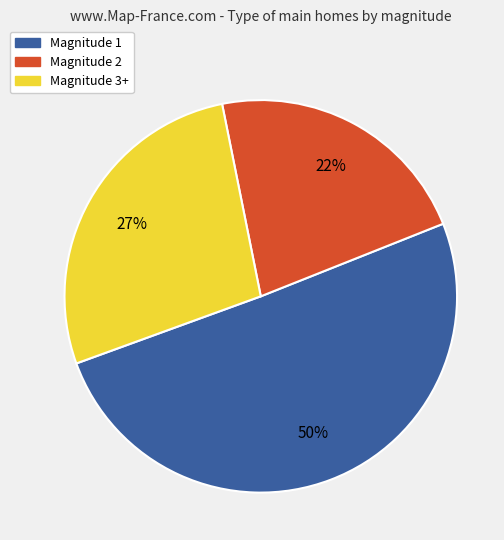

Is there any slice that represents more than half of the pie?

Yes